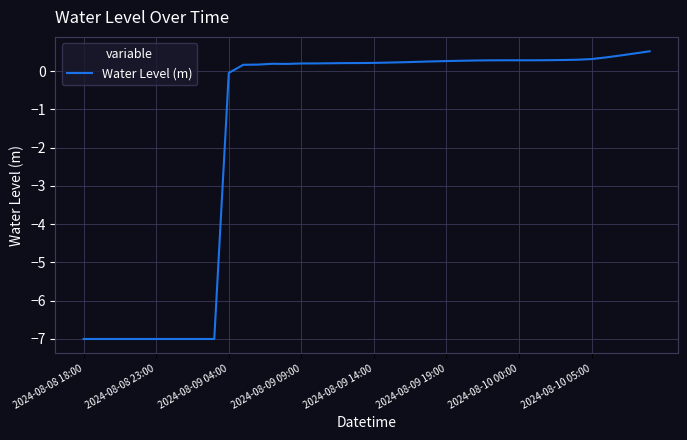

What is the smallest value displayed?

-7.0